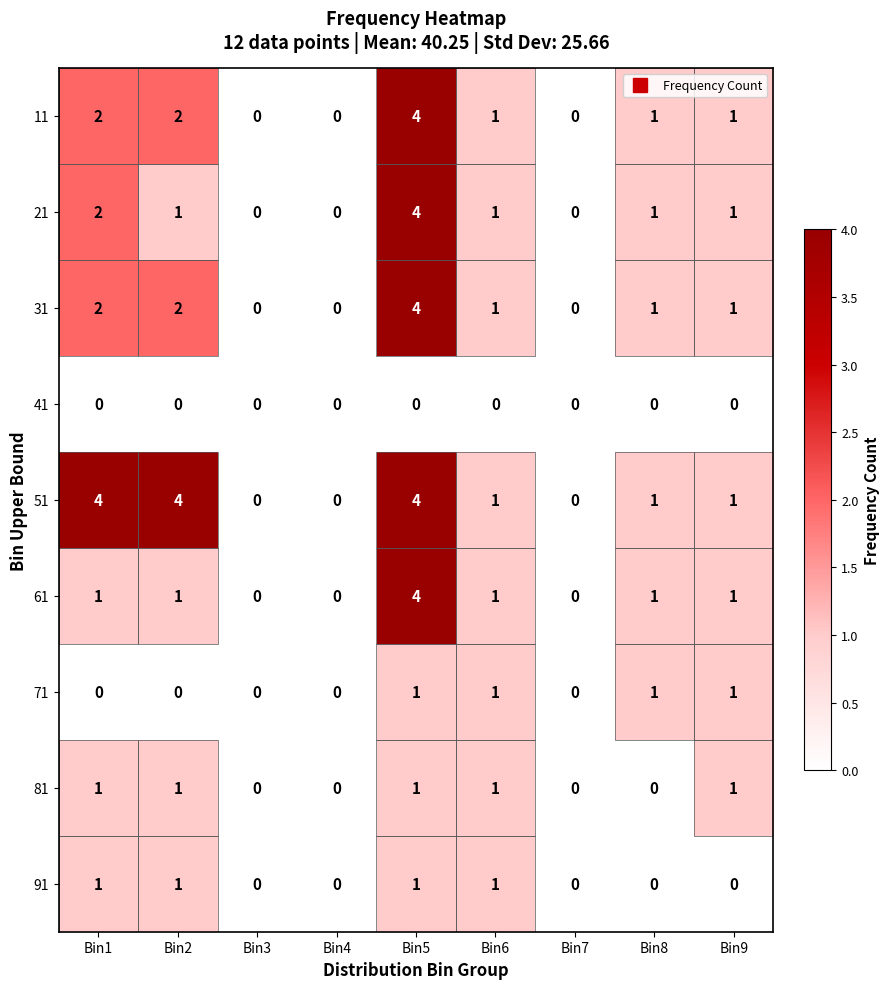

What is the greatest value displayed?

4